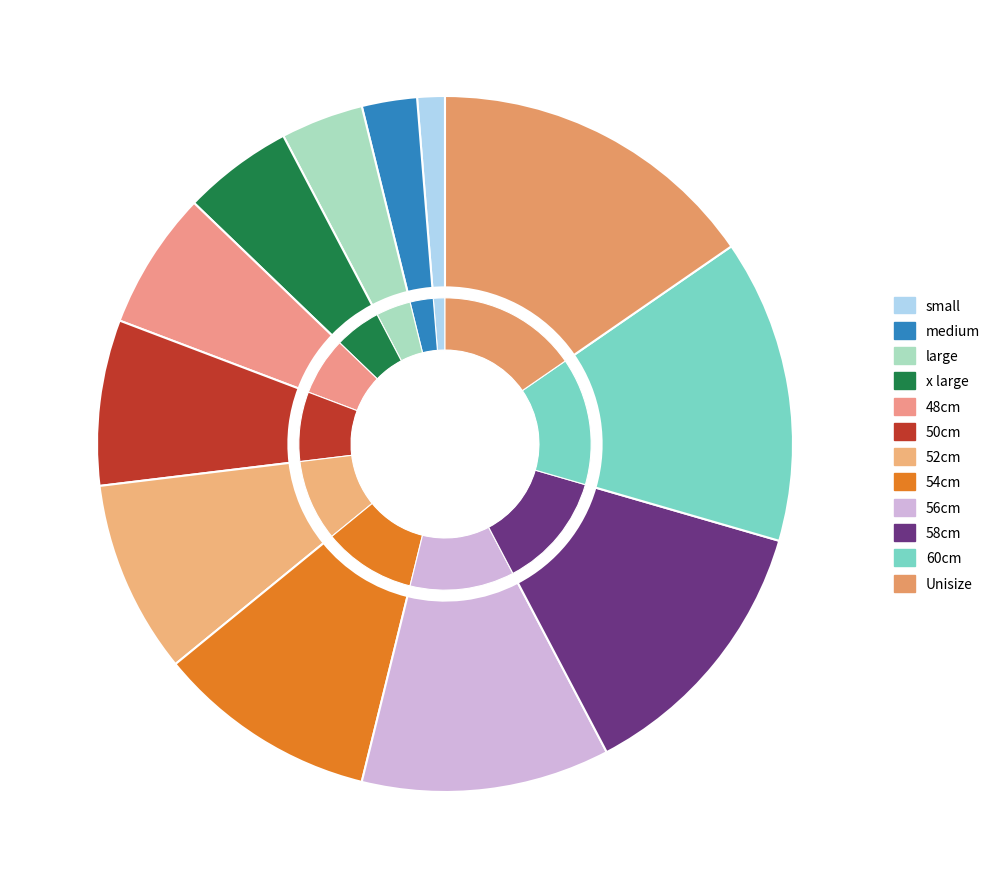

What percentage is the 50cm slice, to the nearest percent?

8%